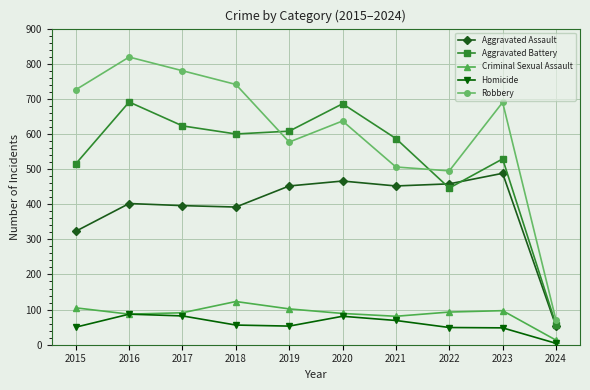

Which series changed the most between 2020 and 2024?

Aggravated Battery